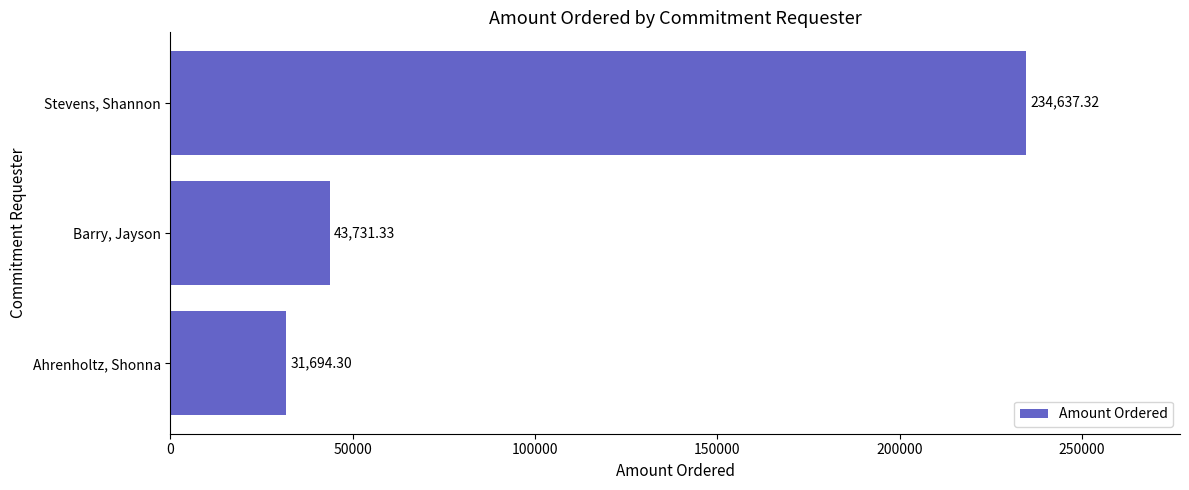

List the labels in order of value, smallest first.

Ahrenholtz, Shonna, Barry, Jayson, Stevens, Shannon